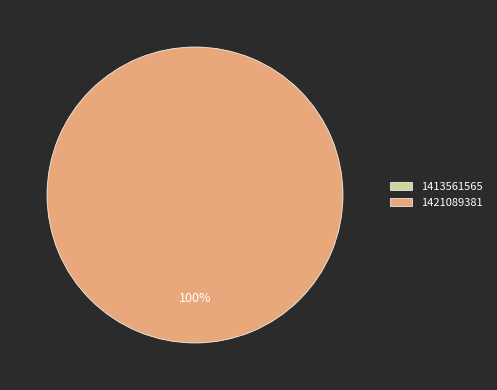

How many segments does this pie chart have?

2